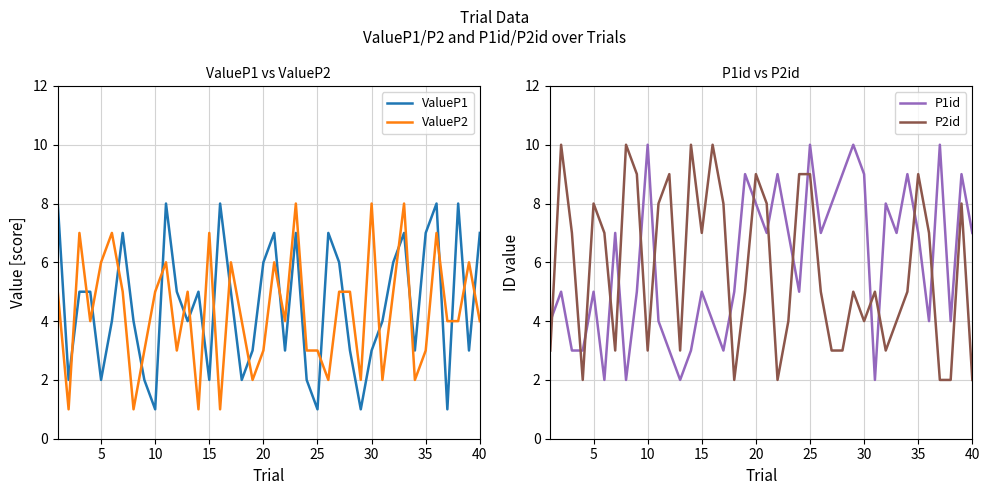

How many interior local valleys does the ValueP1 series have?

12